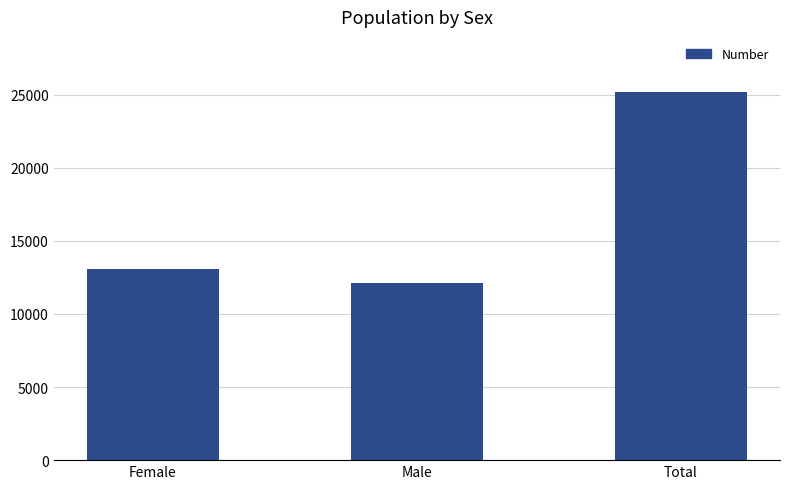

Rank the categories by value from lowest to highest.

Male, Female, Total